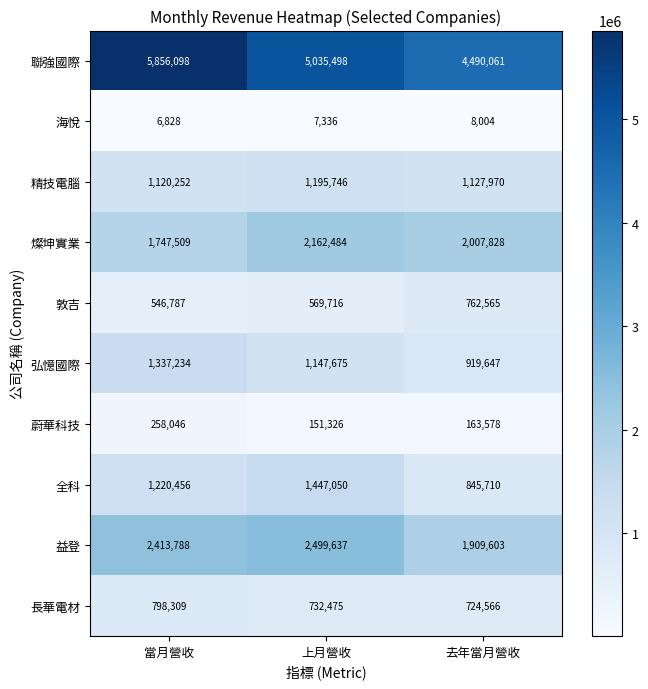

Reading left to right, extract all data points from this chart.

聯強國際: 5856098	5035498	4490061
海悅: 6828	7336	8004
精技電腦: 1120252	1195746	1127970
燦坤實業: 1747509	2162484	2007828
敦吉: 546787	569716	762565
弘憶國際: 1337234	1147675	919647
蔚華科技: 258046	151326	163578
全科: 1220456	1447050	845710
益登: 2413788	2499637	1909603
長華電材: 798309	732475	724566